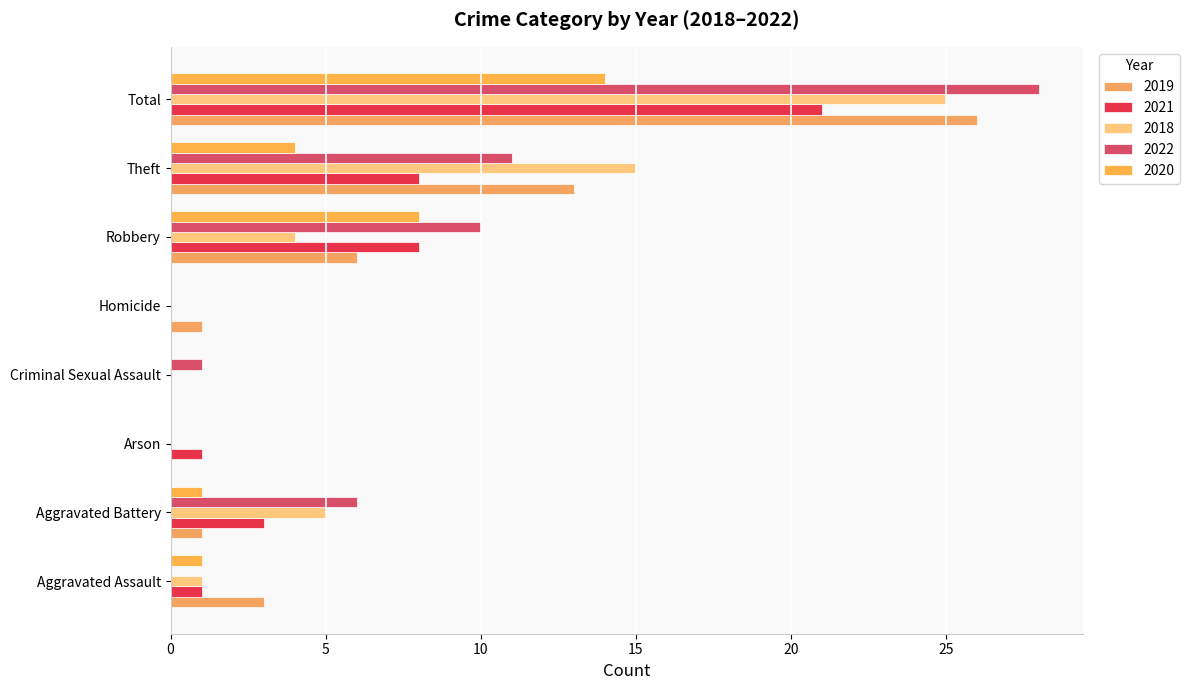

Which series has the largest total across all categories?

2022